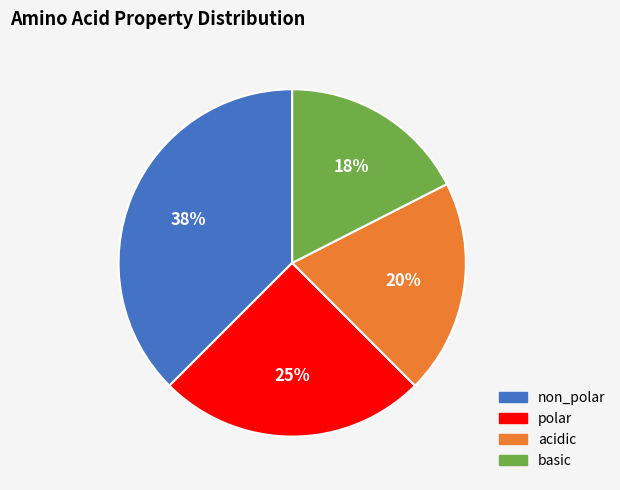

To the nearest percent, what portion does acidic represent?

20%